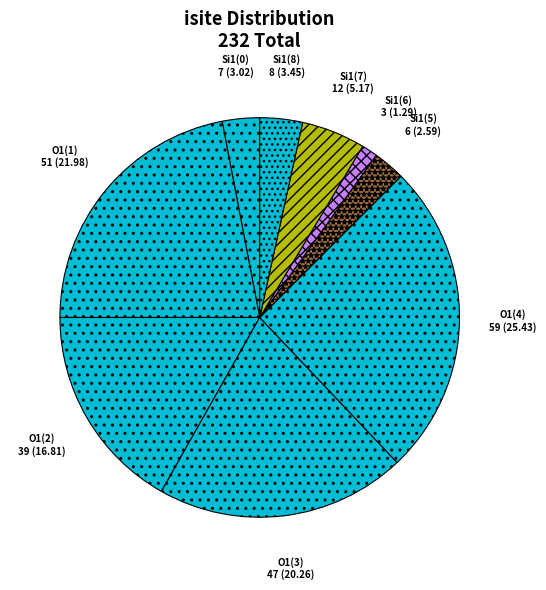

Is it true that Si1(6) is 11% of the pie?

False